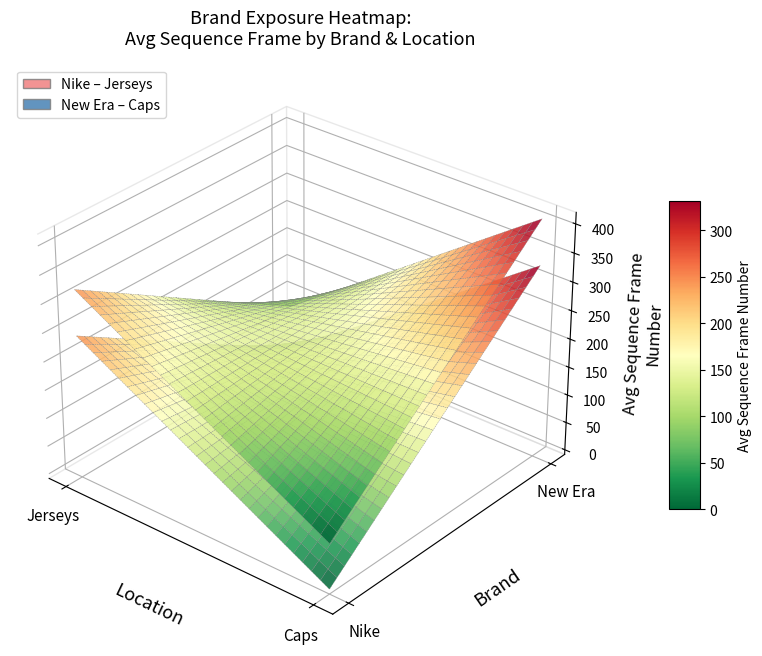

At 12, list the series in order from smallest to largest.

New Era, Nike